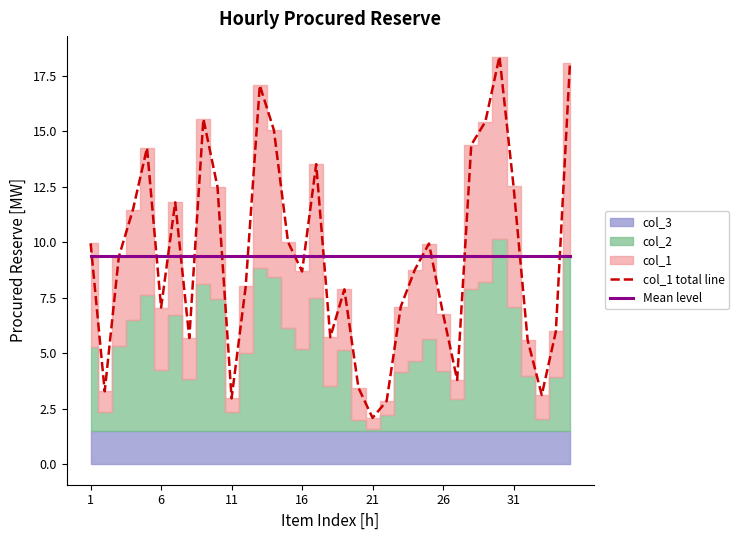

True or false: col_1 total line has a value of 3.0 at 11.

True